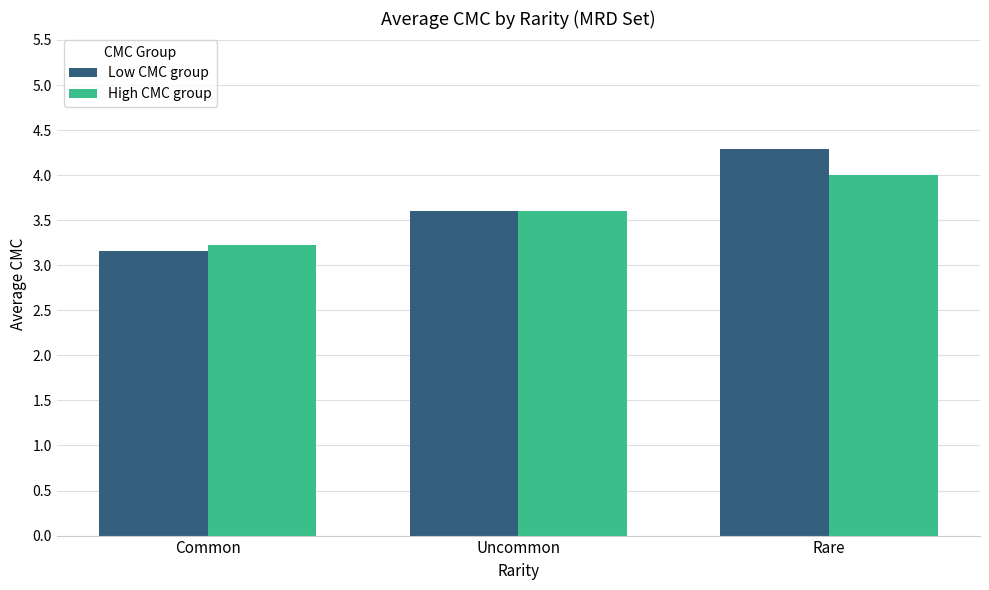

True or false: Low CMC group has a value of 3.2 at Common.

True